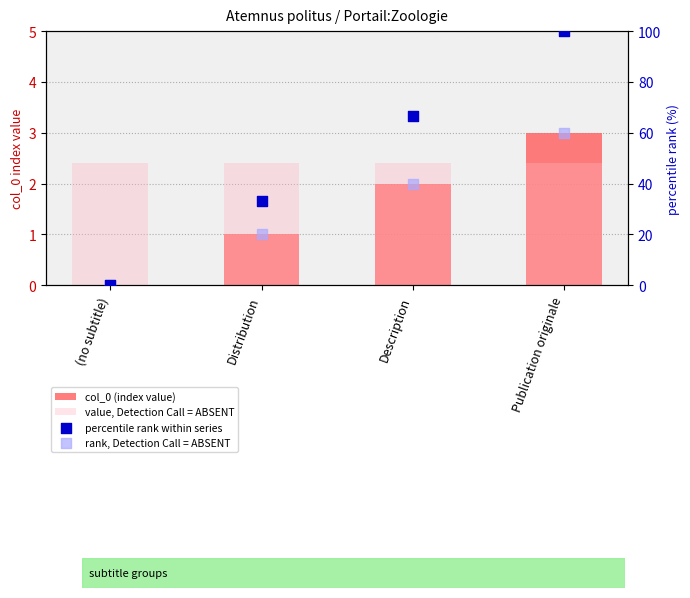

Which series contains the highest Y value?

percentile rank within series